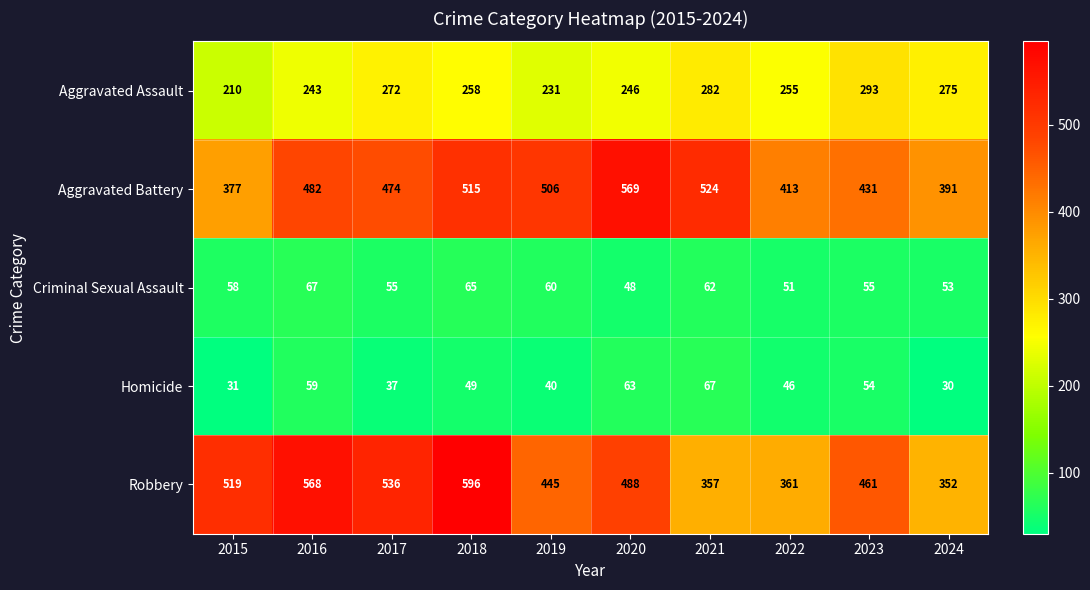

At which category does the chart reach its minimum across all series?

2024